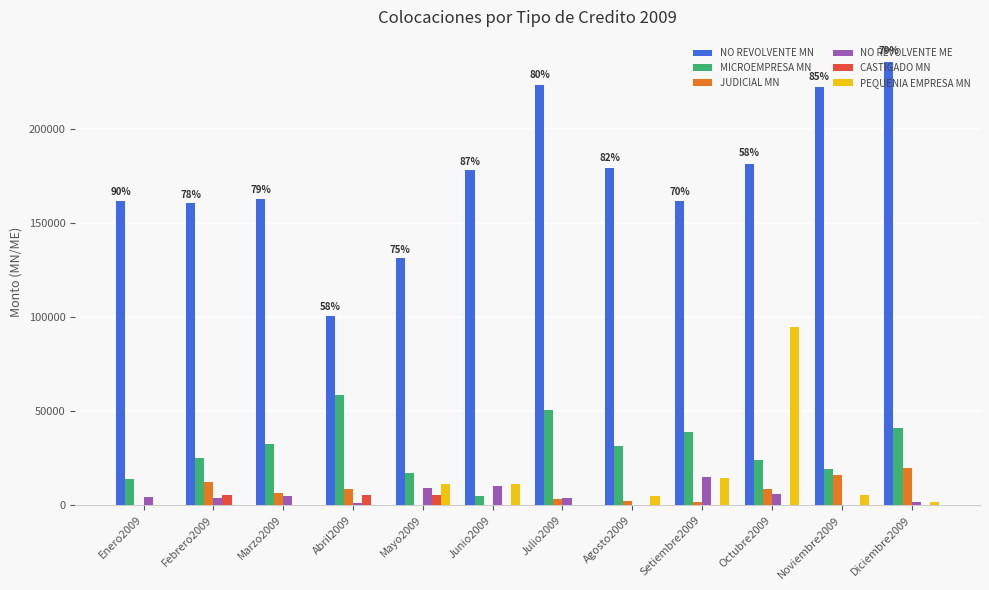

Is the value of NO REVOLVENTE MN at Febrero2009 greater than the value of NO REVOLVENTE ME at Febrero2009?

Yes